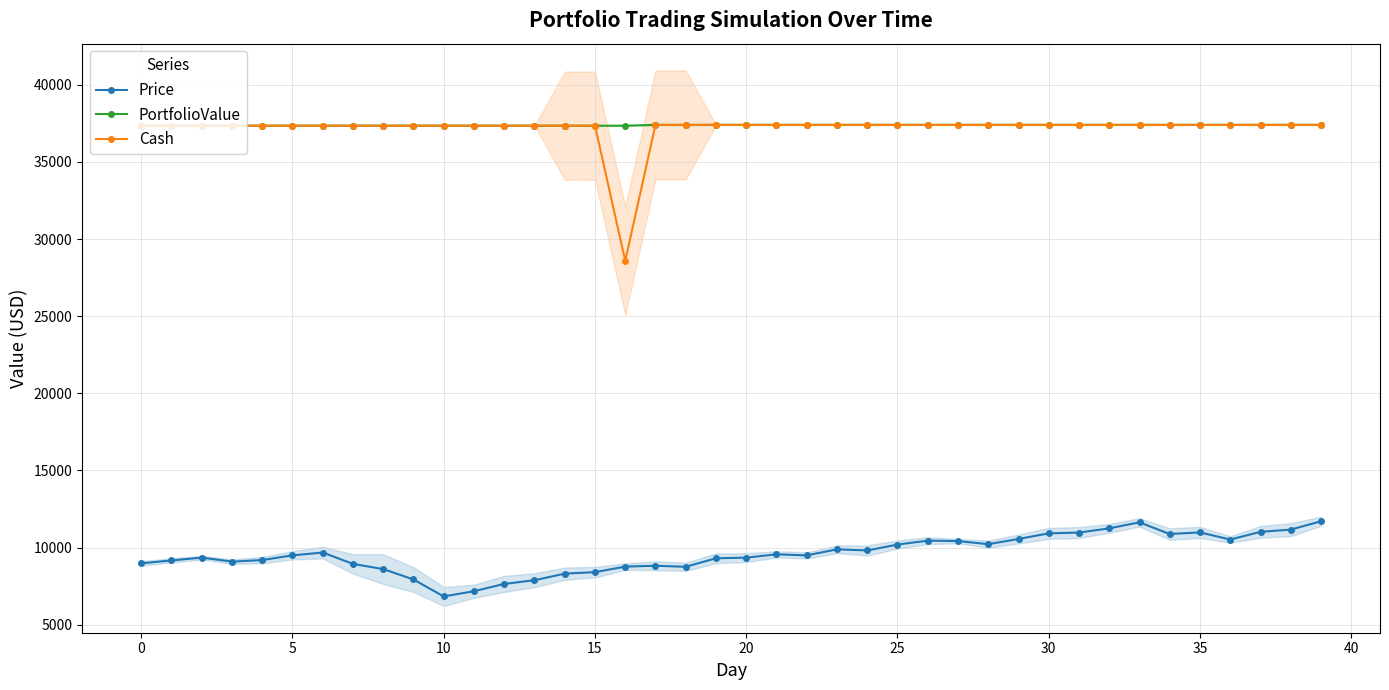

What is the average value of the PortfolioValue series?

37380.0